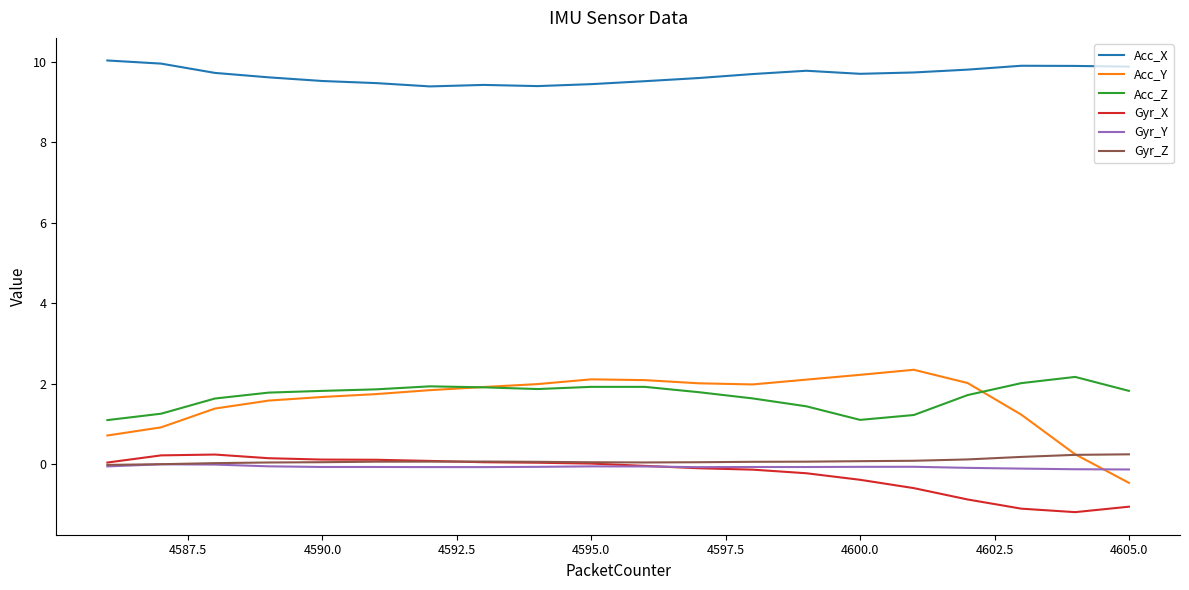

Which series has the largest range (max minus min)?

Acc_Y